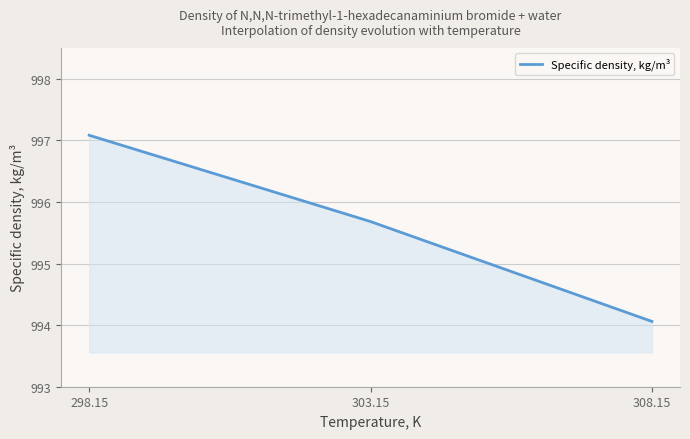

List the labels in order of value, smallest first.

308.15, 303.15, 298.15